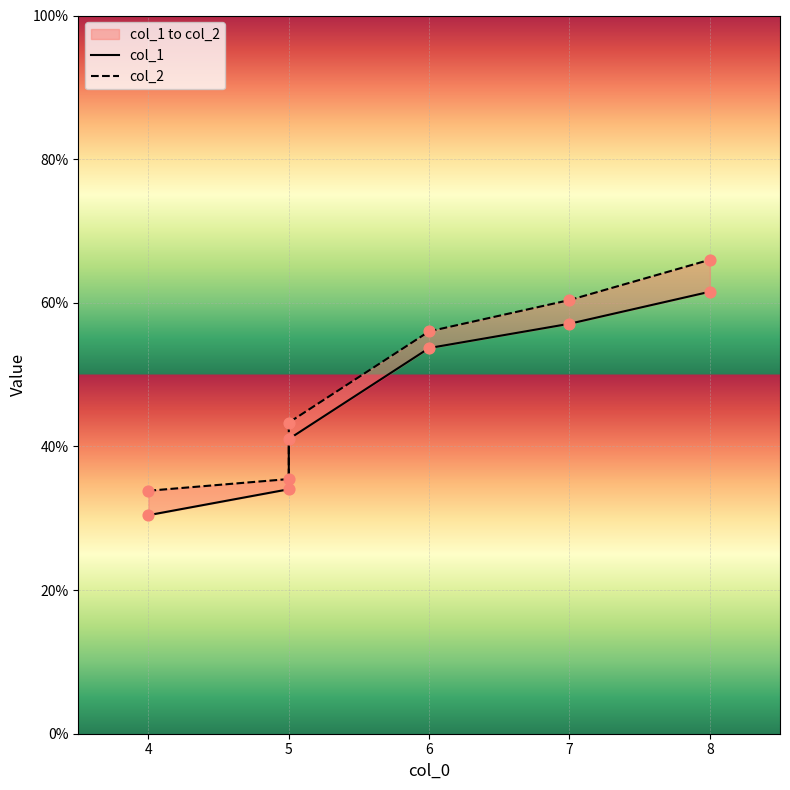

At how many categories does at least one series exceed 52?

3